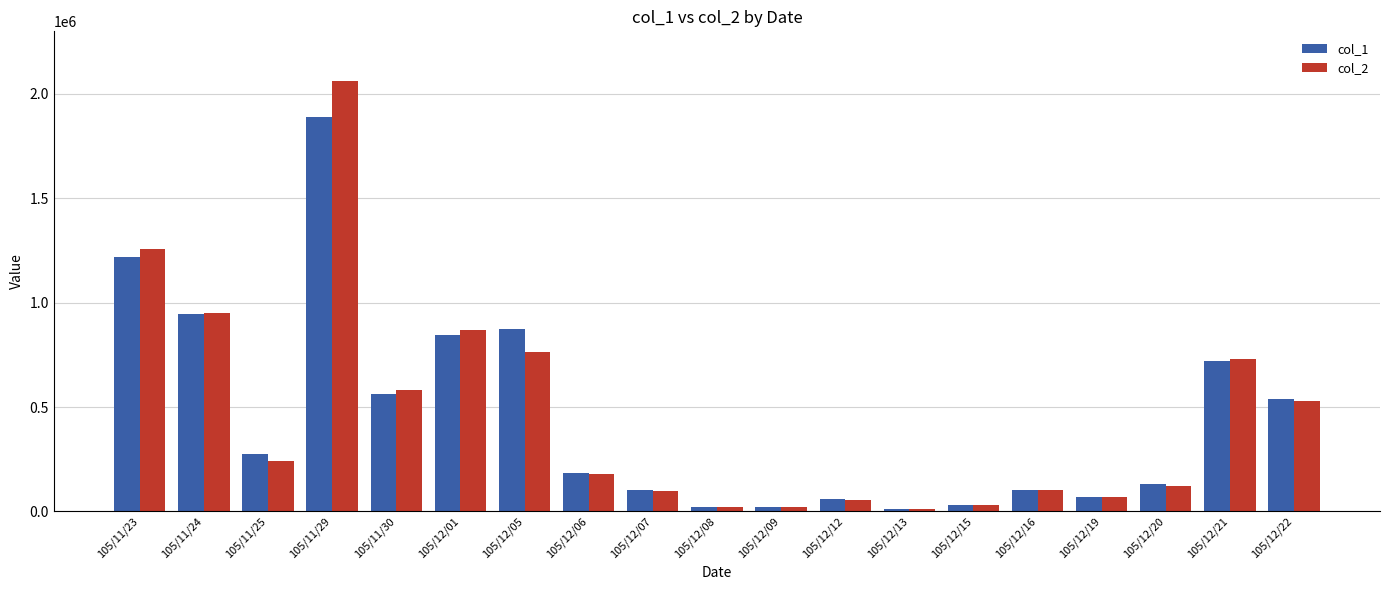

What are all the series names shown in the legend?

col_1, col_2